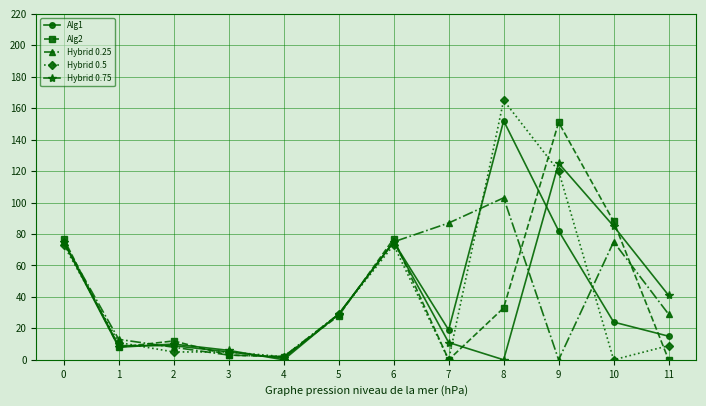

How many lines are shown in the chart?

5